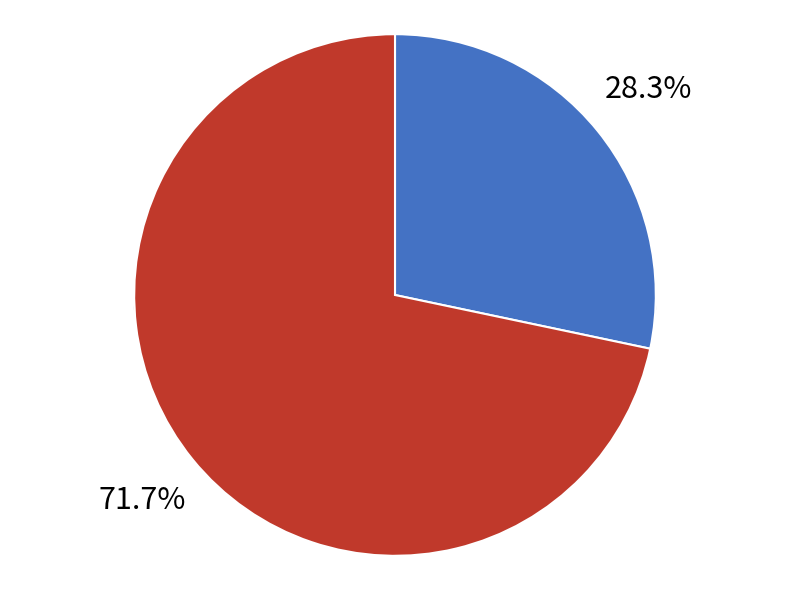

How many segments does this pie chart have?

2